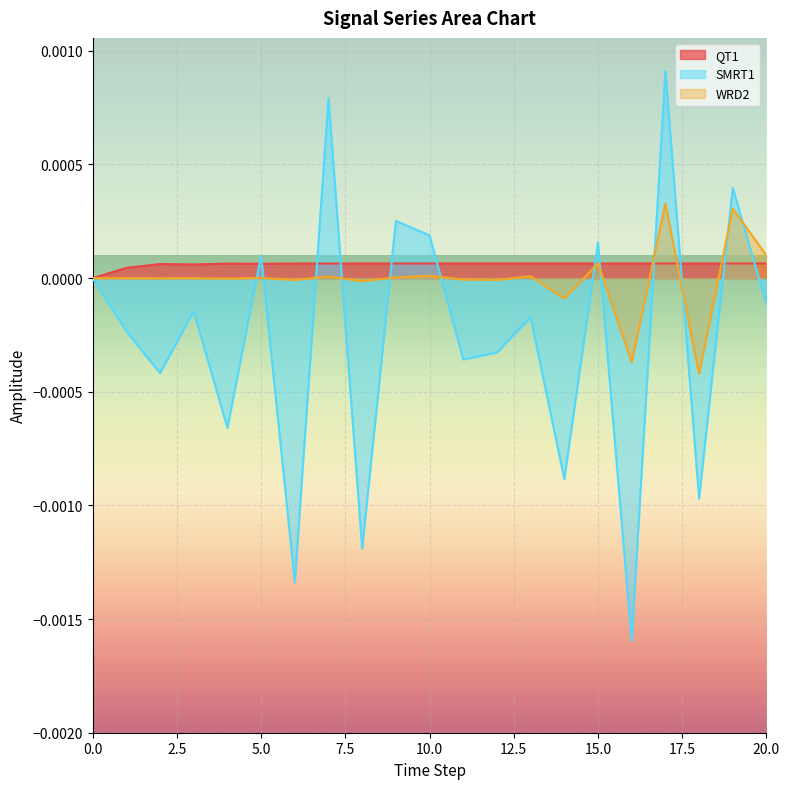

True or false: WRD2 has a value of -0.0 at 8.

False